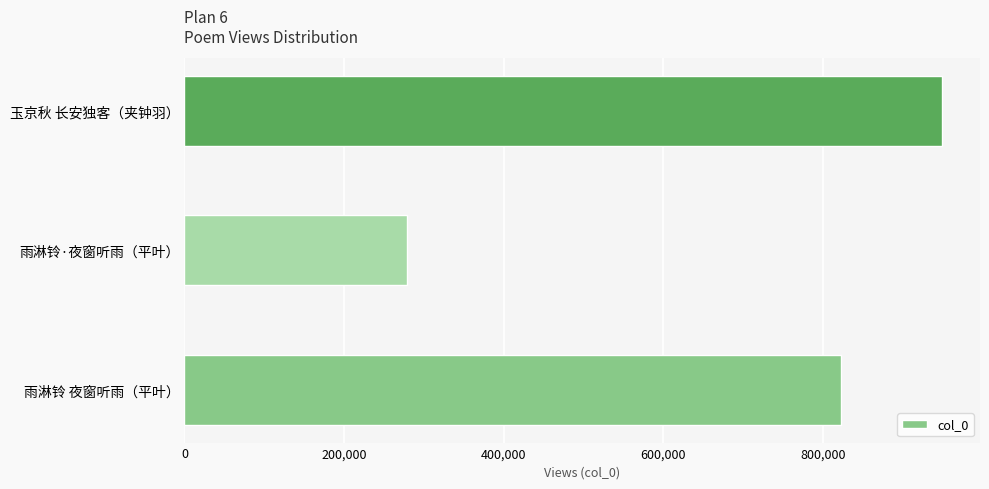

What is the change in value from 雨淋铃·夜窗听雨（平叶） to 玉京秋 长安独客（夹钟羽）?

+670212